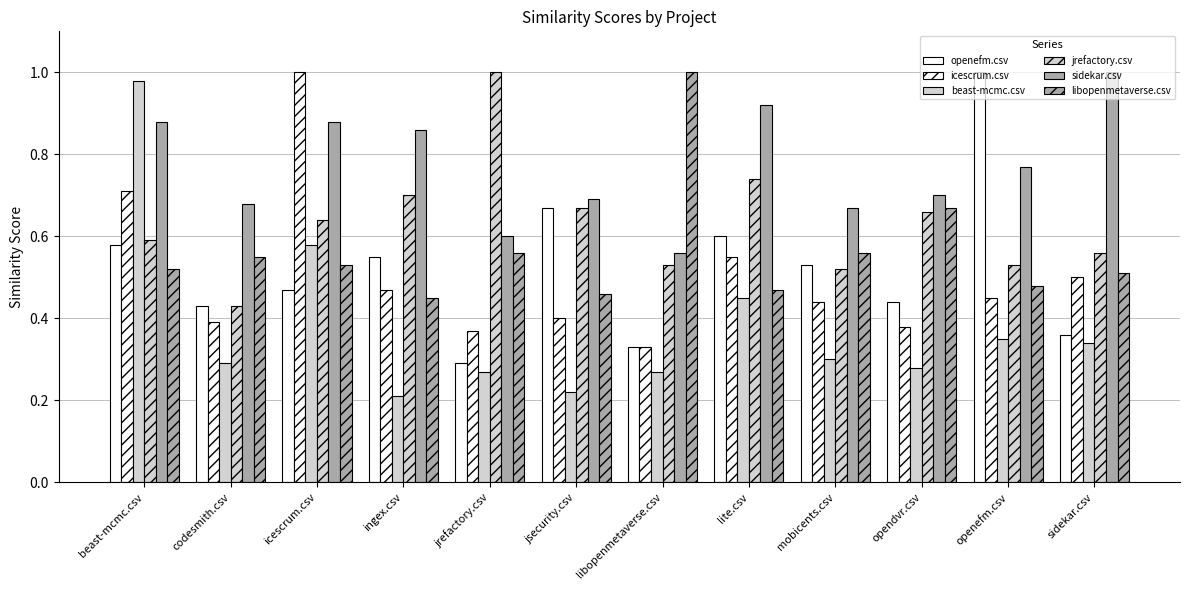

Which has a higher value, beast-mcmc.csv or libopenmetaverse.csv?

beast-mcmc.csv